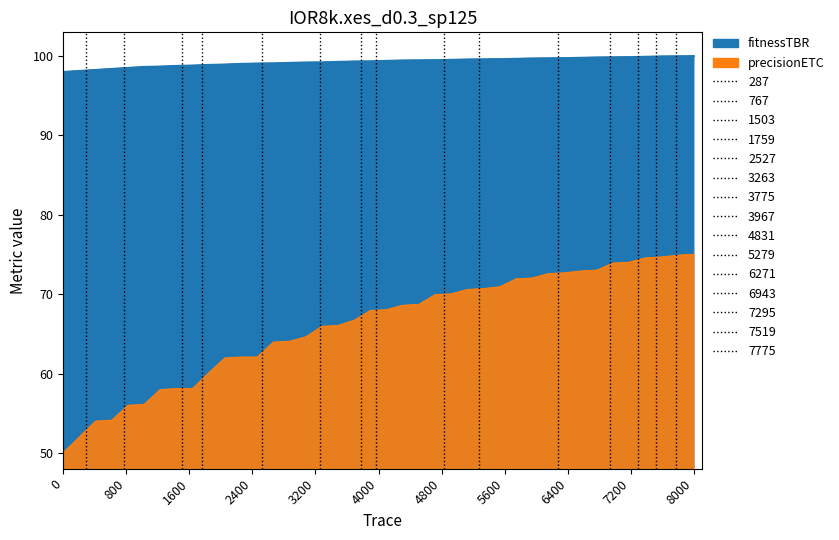

At how many categories does at least one series exceed 99?

29